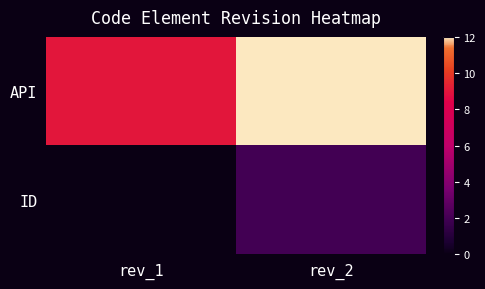

Which series changed the most between rev_1 and rev_2?

API